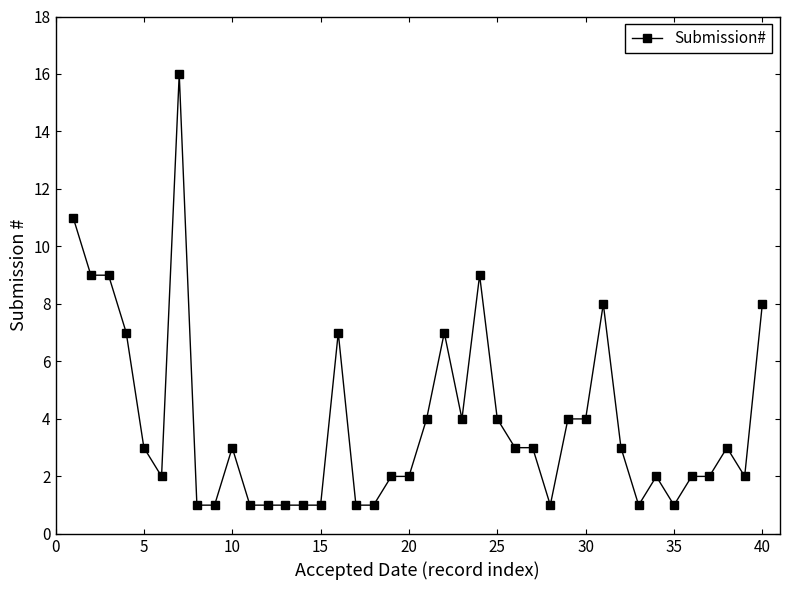

What is the average value?

4